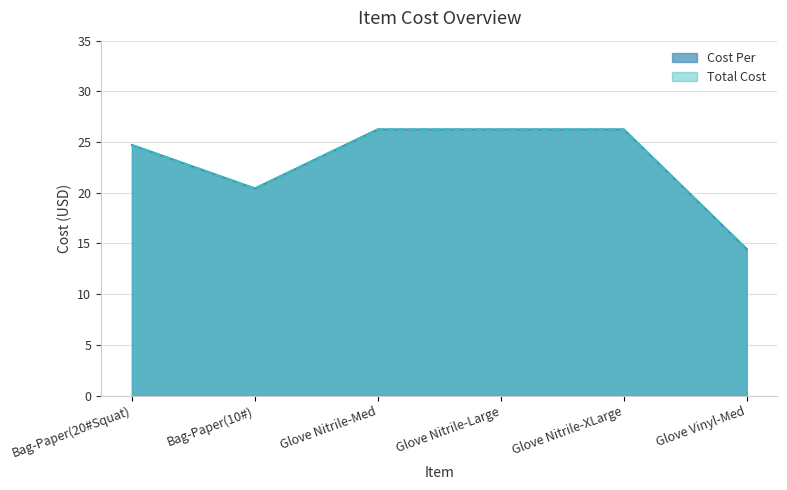

Which series has the widest spread of values?

Cost Per